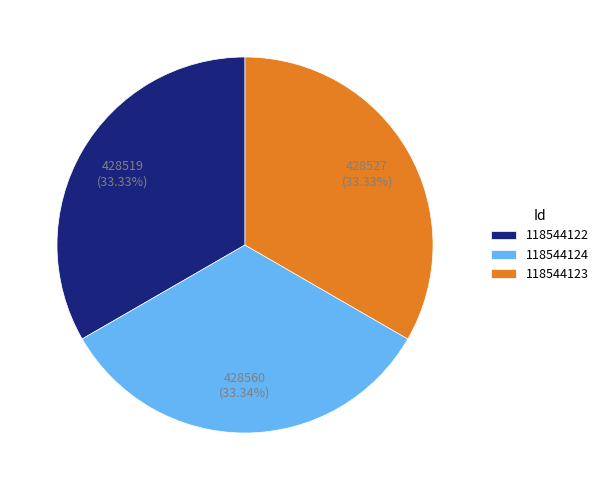

Do 118544122 and 118544124 together represent more than half of the pie?

Yes